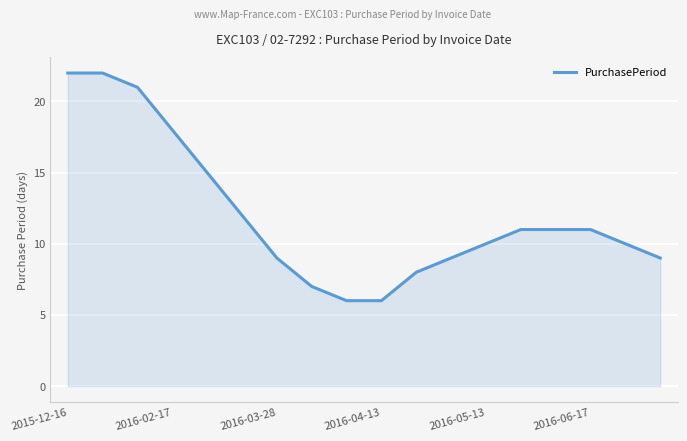

What is the greatest value displayed?

22